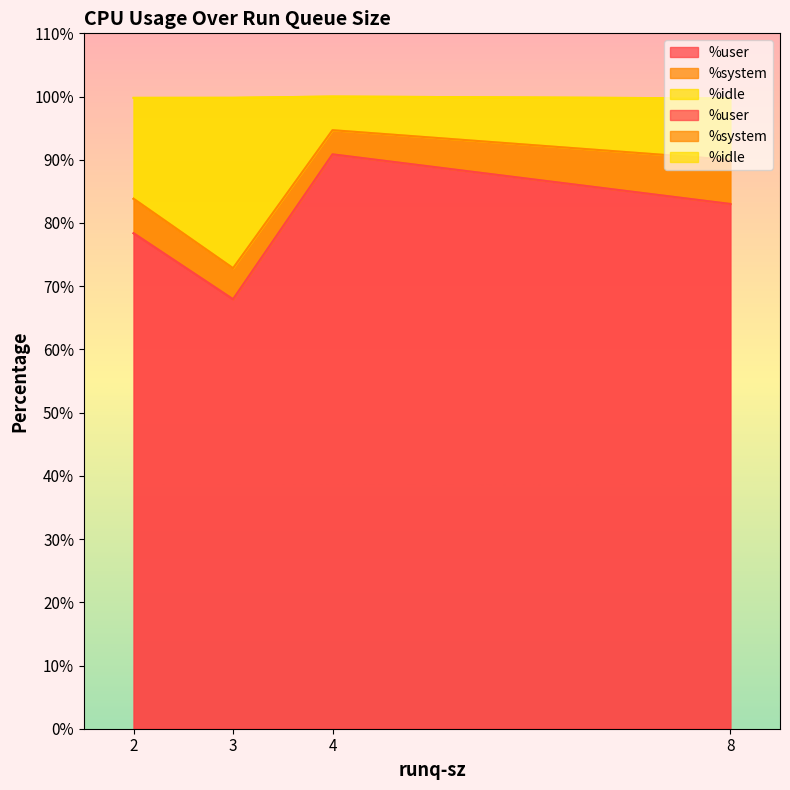

True or false: %idle and %system intersect in this chart.

False